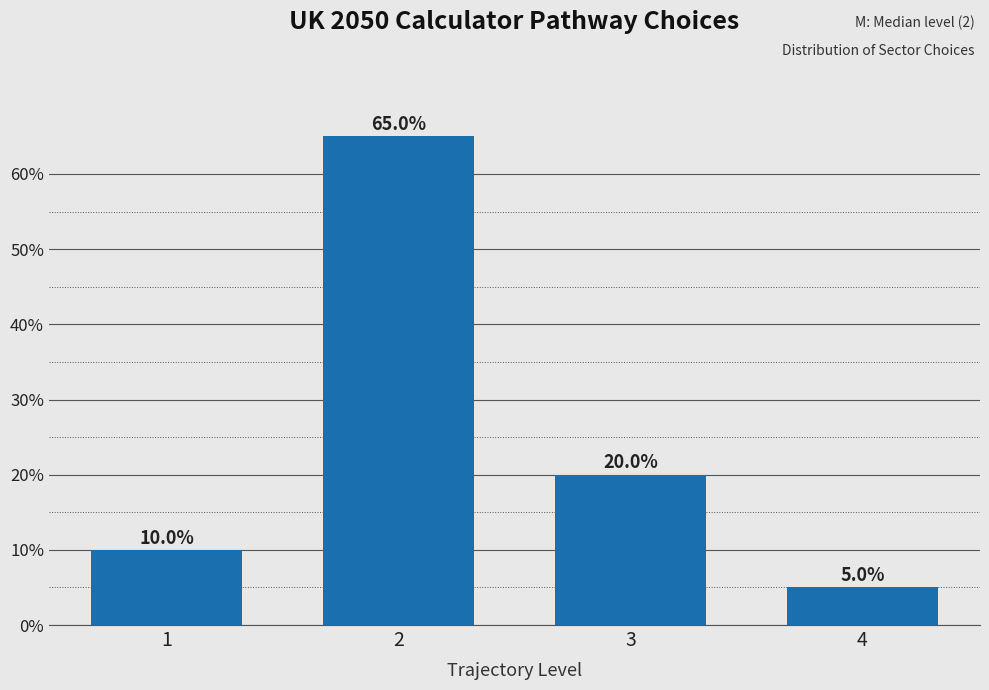

Reading left to right, list all the values displayed in this chart.

10	65	20	5